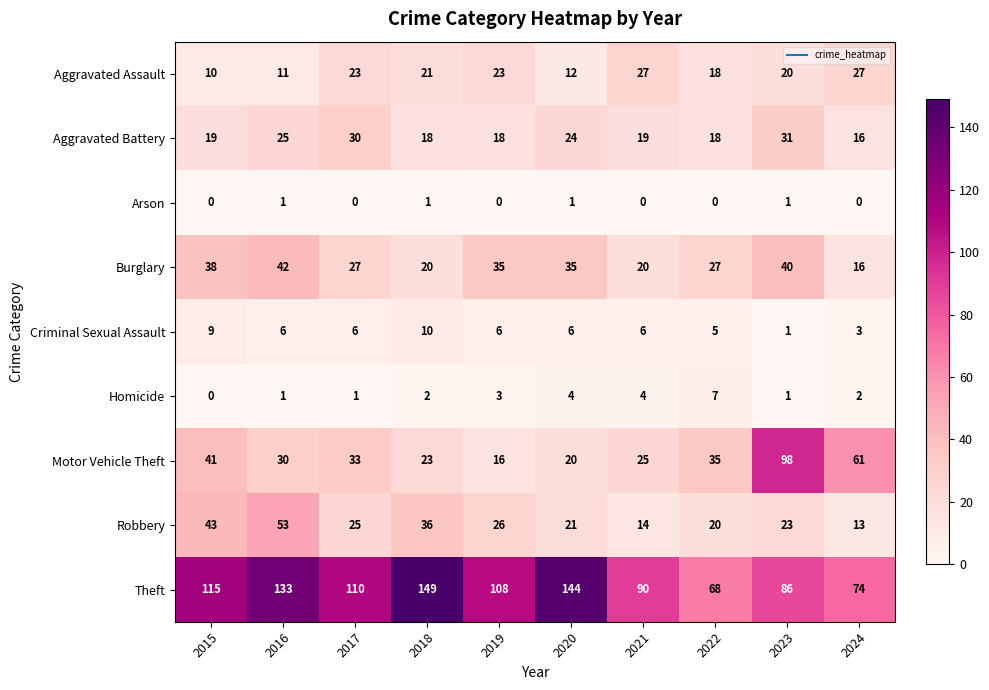

What is the maximum value for Burglary?

42